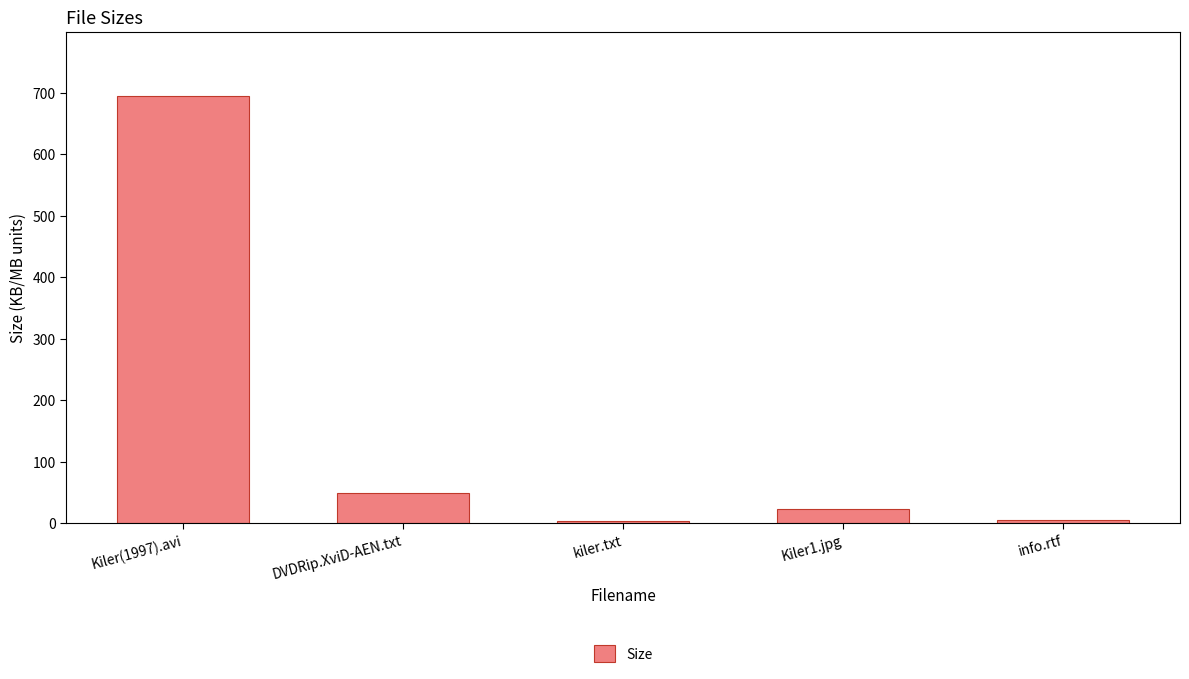

Between Kiler1.jpg and DVDRip.XviD-AEN.txt, which is larger?

DVDRip.XviD-AEN.txt